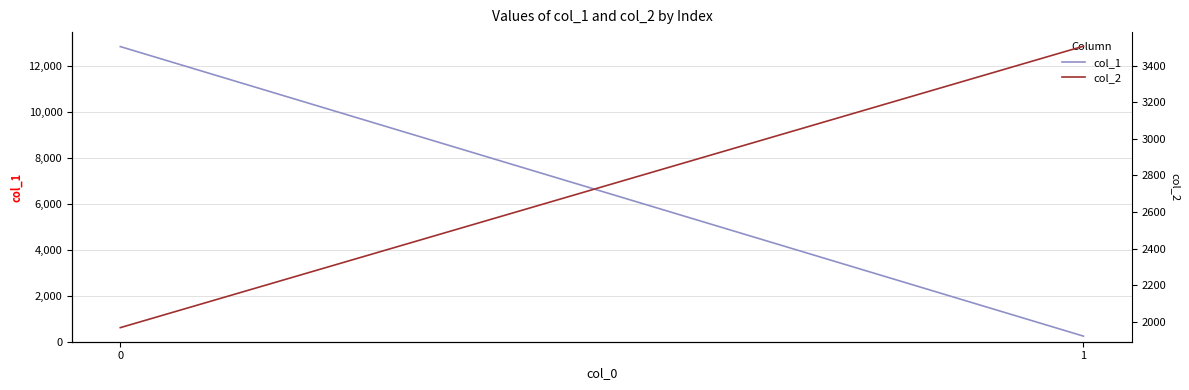

Count the number of data series in this chart.

2